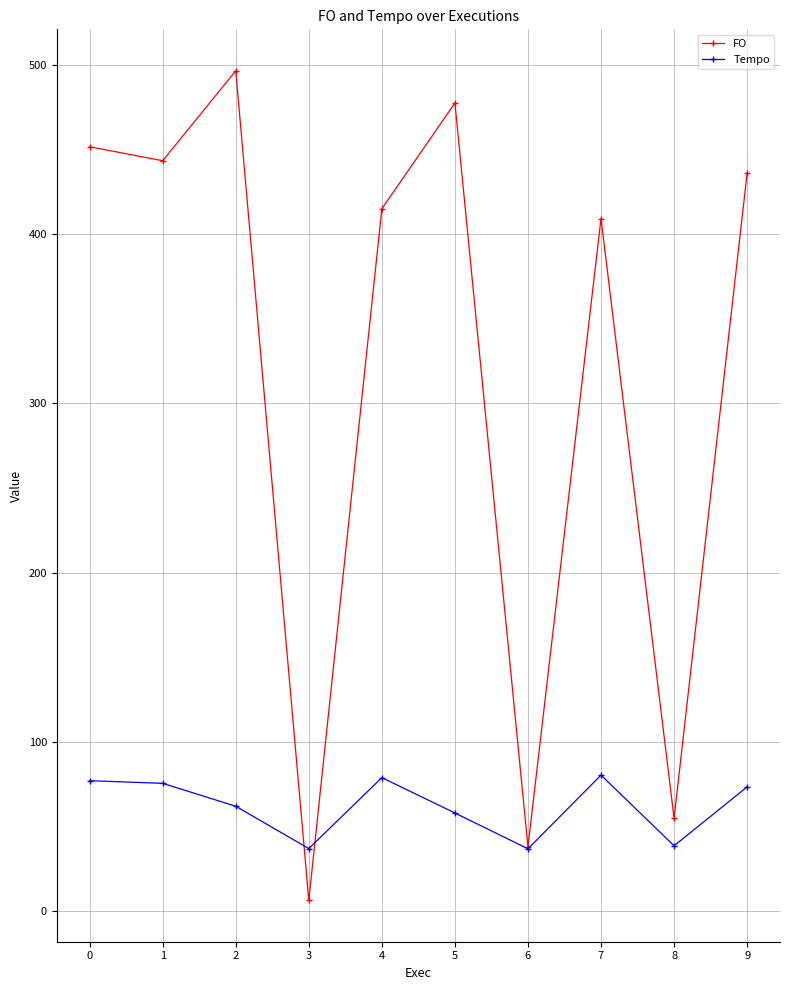

Where is the first local maximum for FO?

2